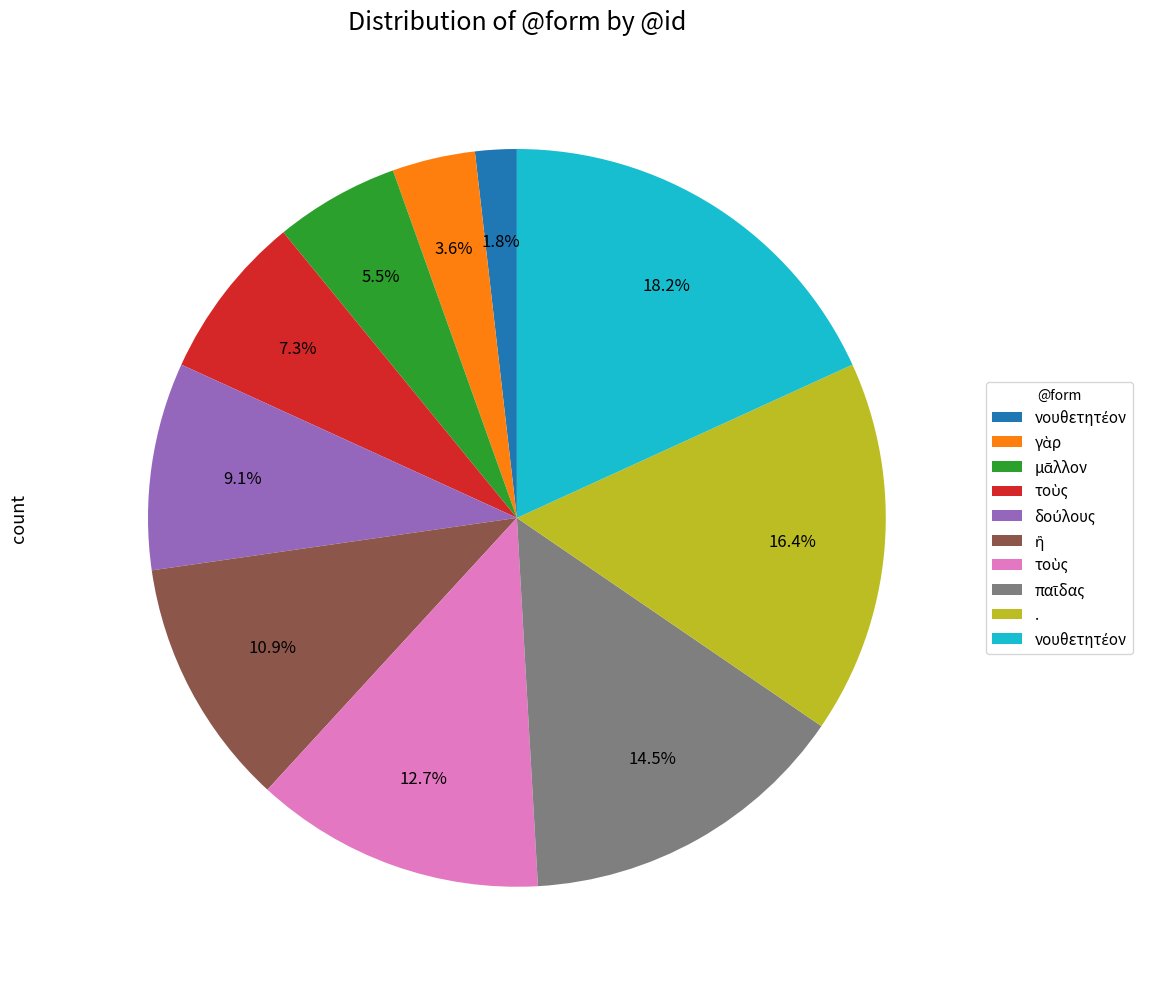

Is there a majority slice in this chart?

No